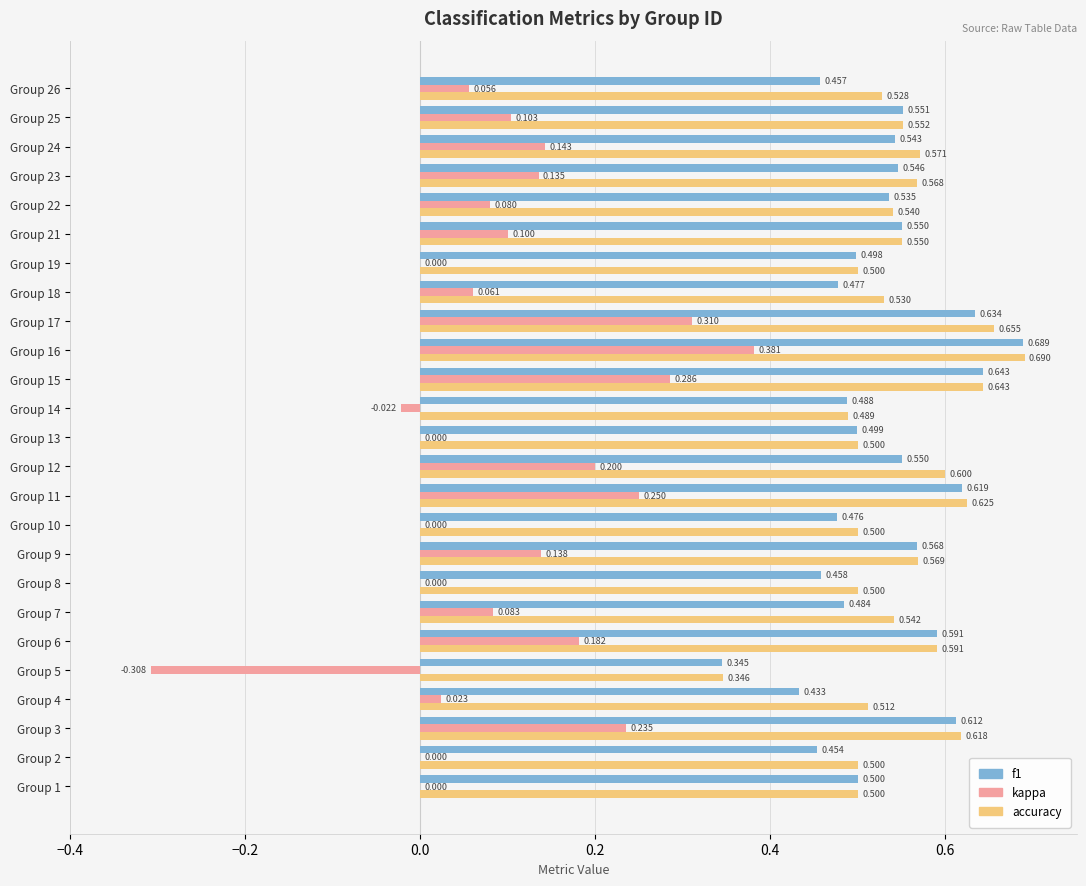

What are all the series names shown in the legend?

f1, kappa, accuracy